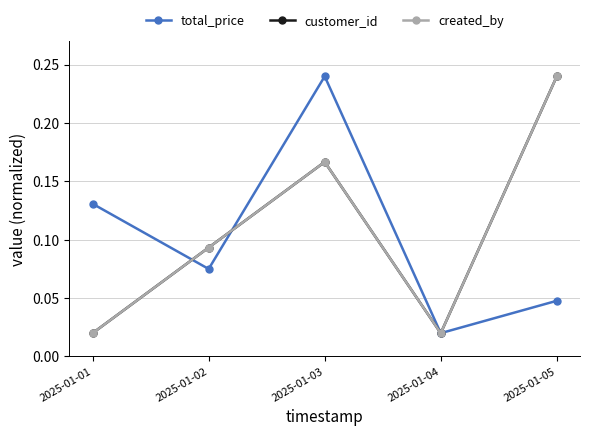

Reading left to right, transcribe all the data shown in this chart.

total_price: 2025-01-01=0.1	2025-01-02=0.1	2025-01-03=0.2	2025-01-04=0.0	2025-01-05=0.0
customer_id: 2025-01-01=0.0	2025-01-02=0.1	2025-01-03=0.2	2025-01-04=0.0	2025-01-05=0.2
created_by: 2025-01-01=0.0	2025-01-02=0.1	2025-01-03=0.2	2025-01-04=0.0	2025-01-05=0.2